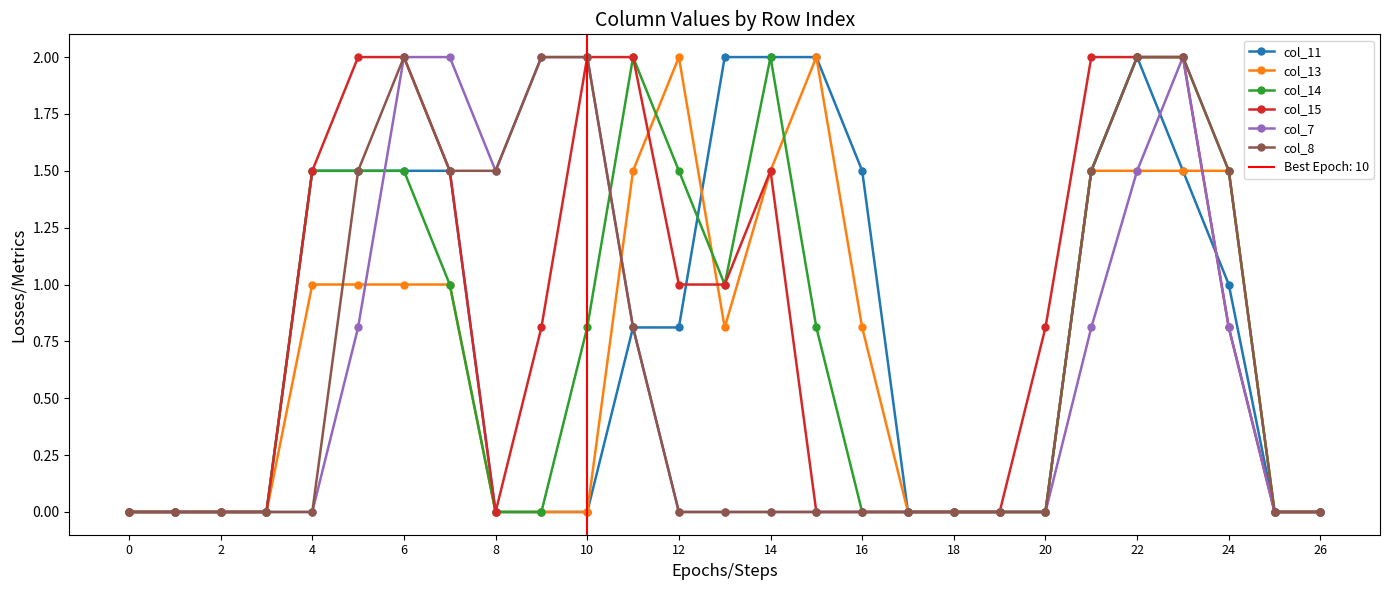

Is the value of col_14 at 14 greater than the value of col_8 at 4?

Yes